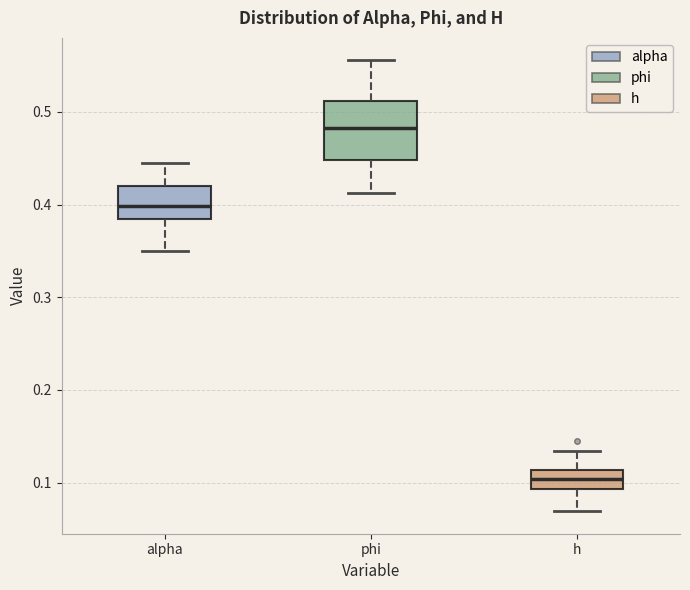

Which box is the tallest, from its lower edge to its upper edge?

phi